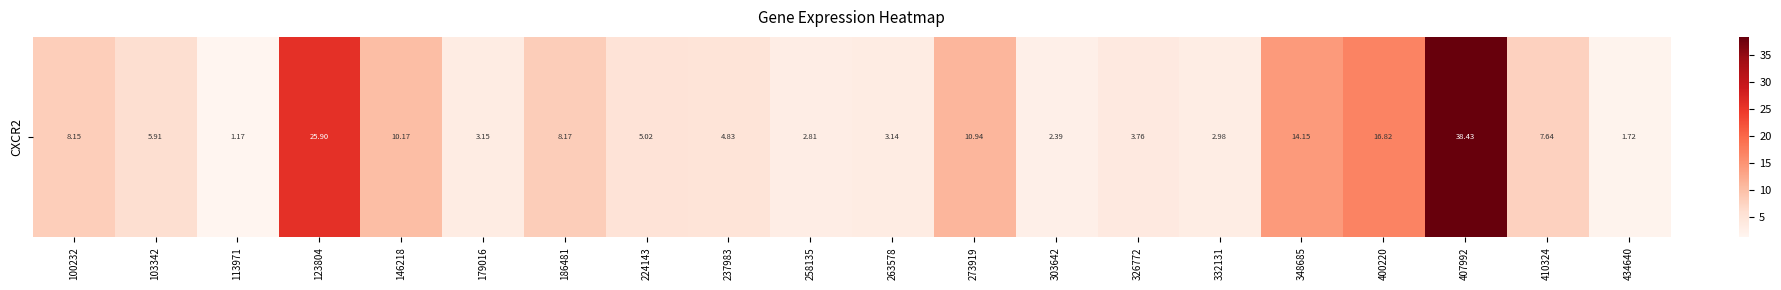

Reading left to right, list all the values displayed in this chart.

100232=8.2	103342=5.9	113971=1.2	123804=25.9	146218=10.2	179016=3.1	186481=8.2	224143=5.0	237983=4.8	258135=2.8	263578=3.1	273919=10.9	303642=2.4	326772=3.8	332131=3.0	348685=14.2	400220=16.8	407992=38.4	410324=7.6	434640=1.7